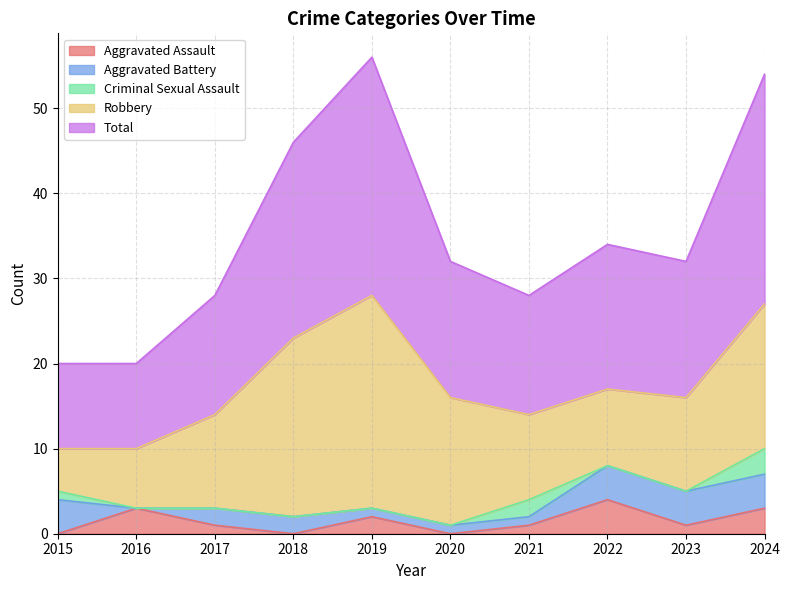

Count the number of categories in the chart.

10